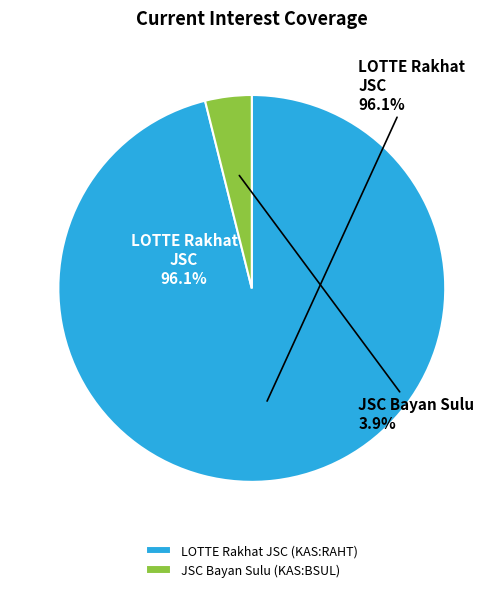

Is it true that JSC Bayan Sulu (KAS:BSUL) is 1% of the pie?

False